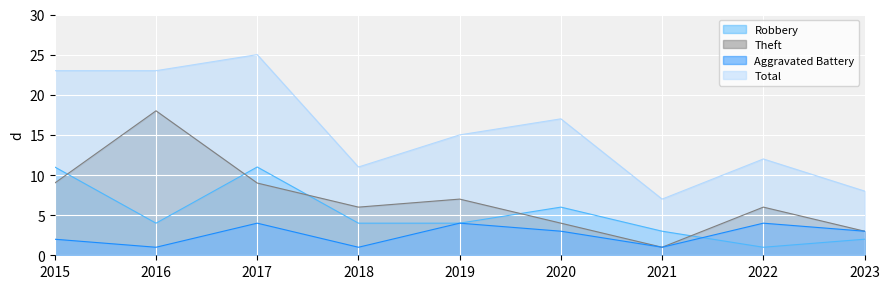

True or false: Aggravated Battery has a value of 5 at 2020.

False